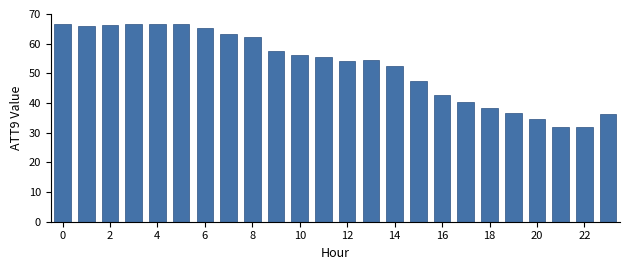

What is the difference between the second highest and second lowest values?

34.7